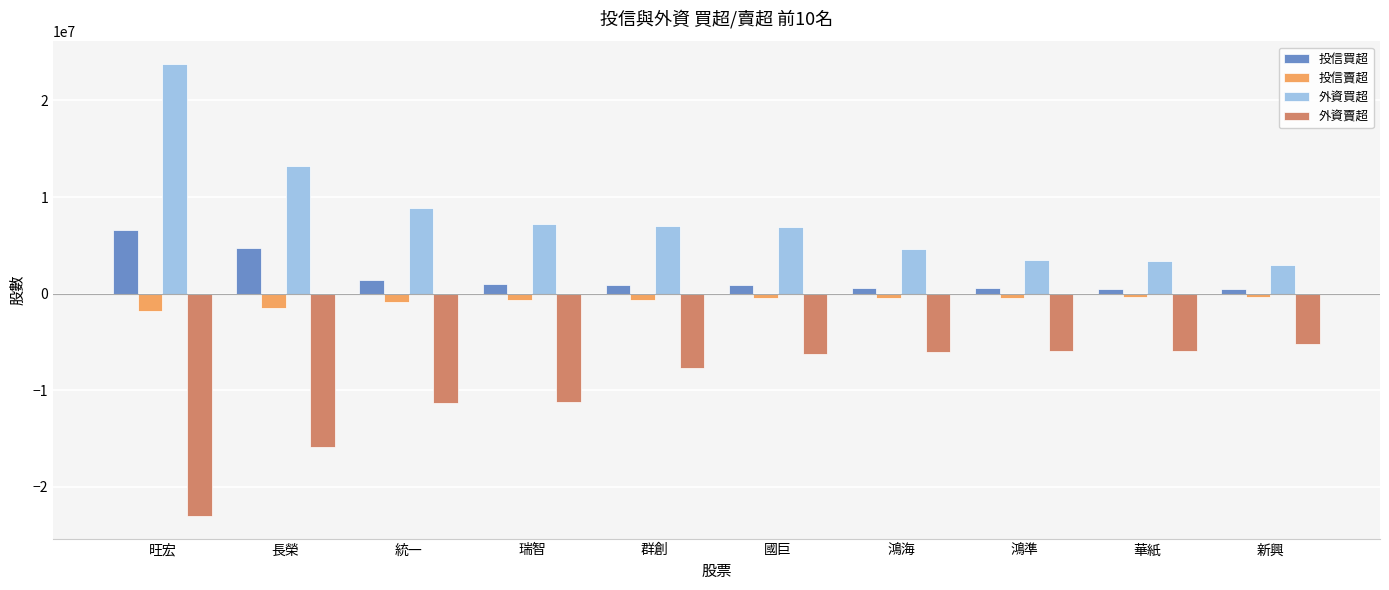

What is the sum of the 投信賣超 values at 群創 and 長榮?

-2084000